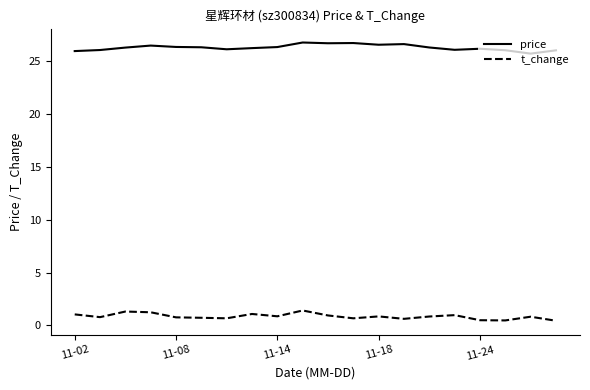

Which series has the largest total across all categories?

price